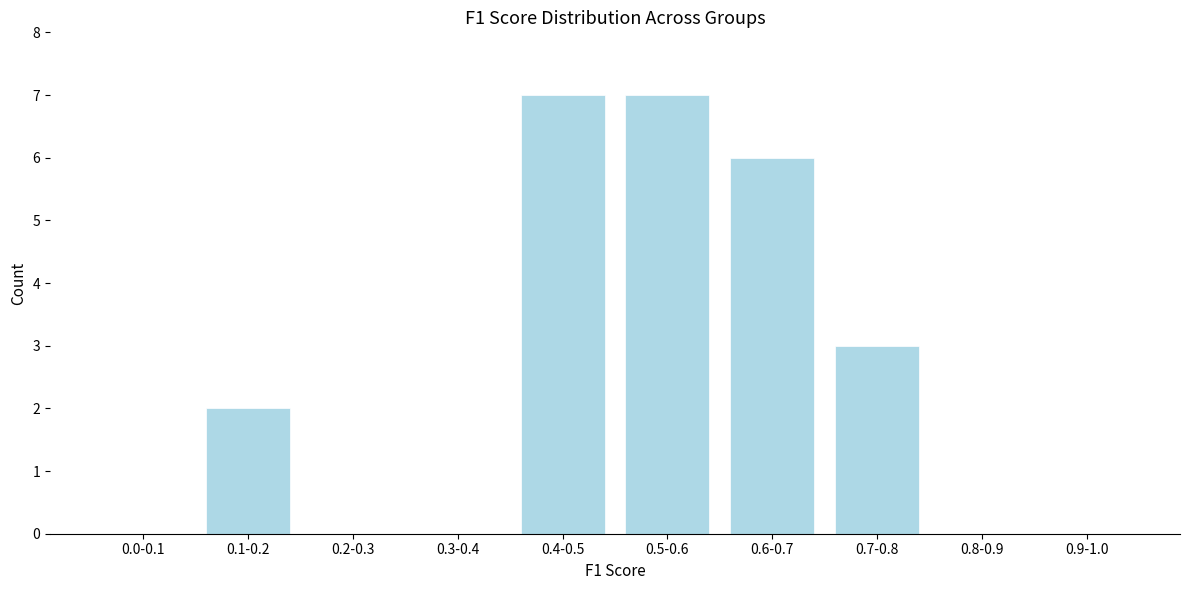

Reading left to right, what are all the values shown in this chart?

0.0-0.1=0	0.1-0.2=2	0.2-0.3=0	0.3-0.4=0	0.4-0.5=7	0.5-0.6=7	0.6-0.7=6	0.7-0.8=3	0.8-0.9=0	0.9-1.0=0